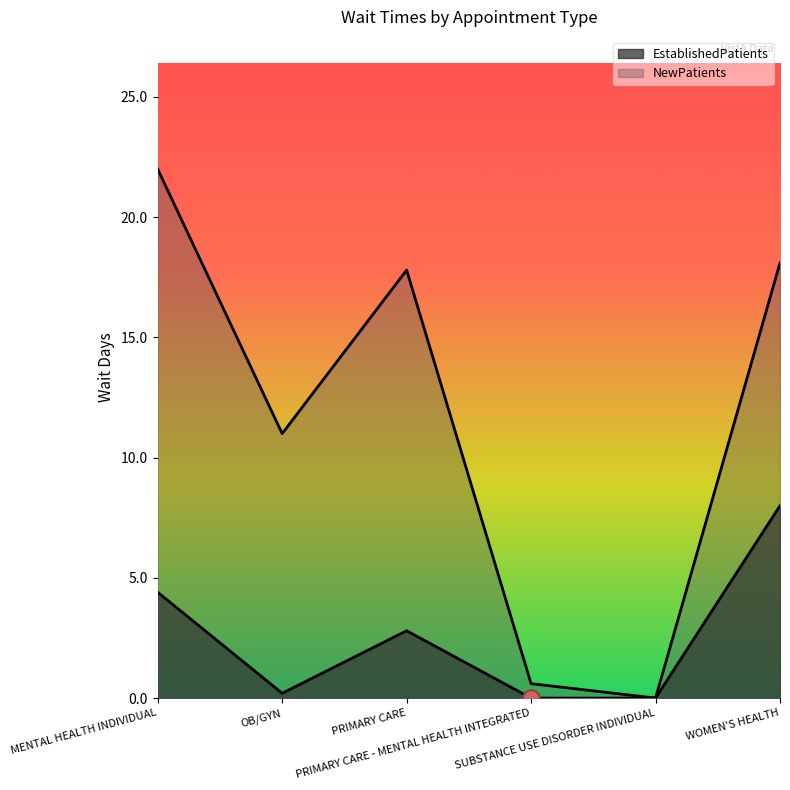

At PRIMARY CARE - MENTAL HEALTH INTEGRATED, list the series in order from largest to smallest.

NewPatients, EstablishedPatients